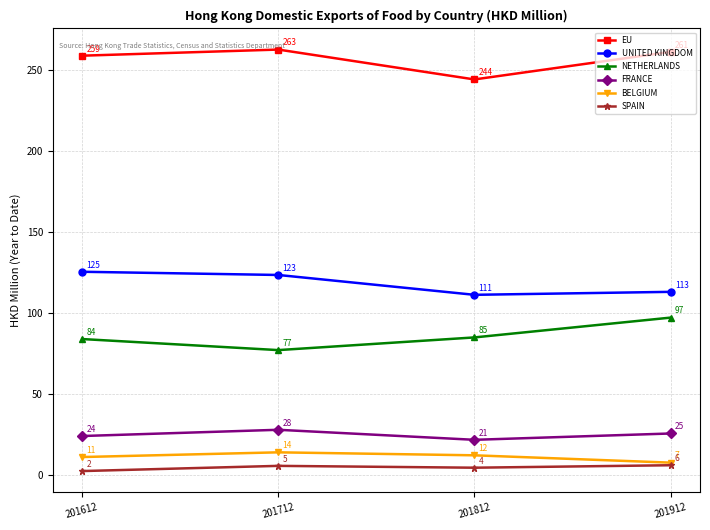

What is the difference between the highest and lowest values at 201712?

257.3